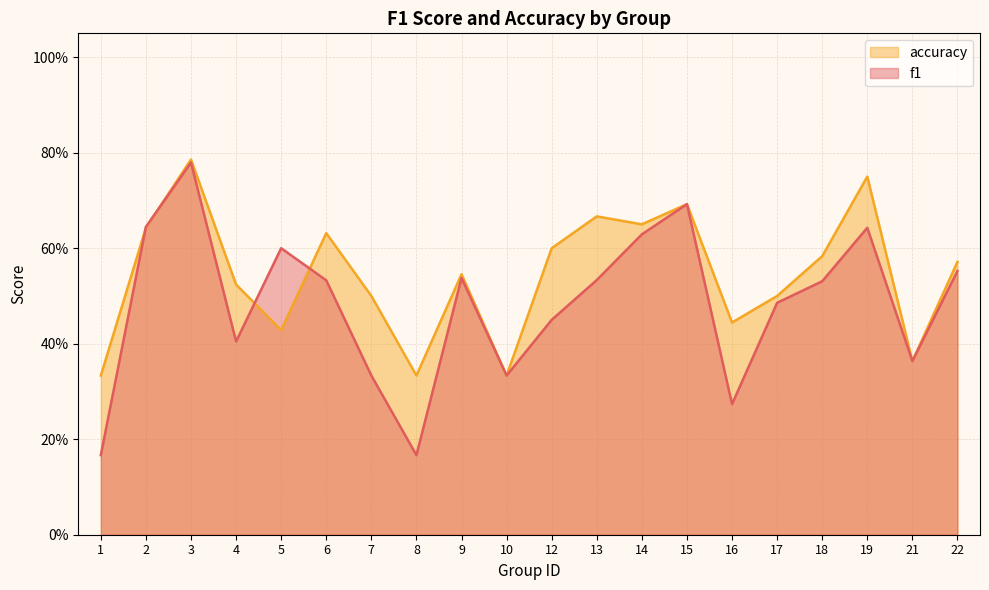

Between 4 and 10, which series saw the biggest shift?

accuracy